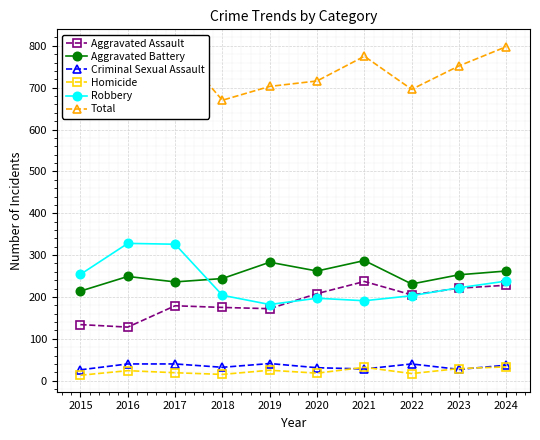

True or false: Robbery and Criminal Sexual Assault cross at least once.

False